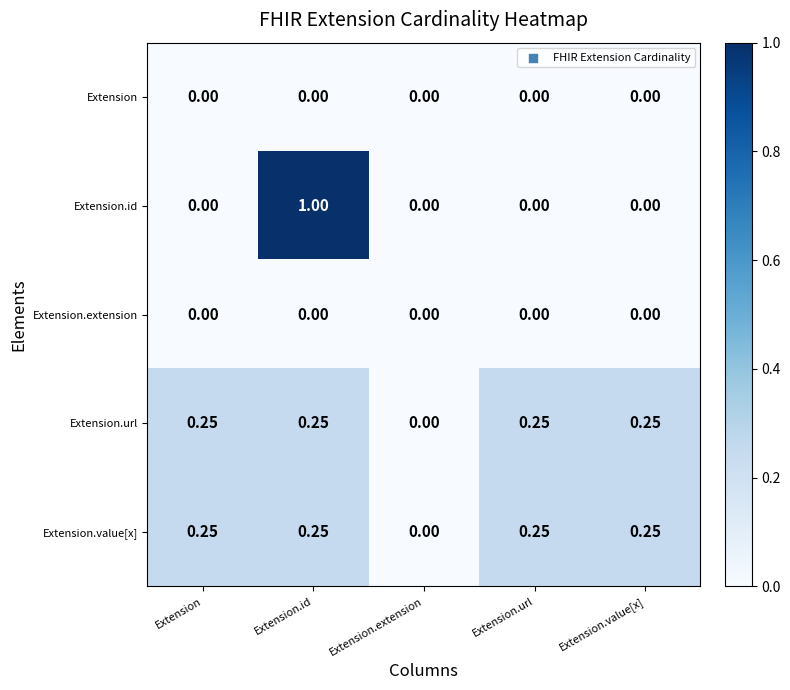

At which category is the sum across all series the highest?

Extension.id